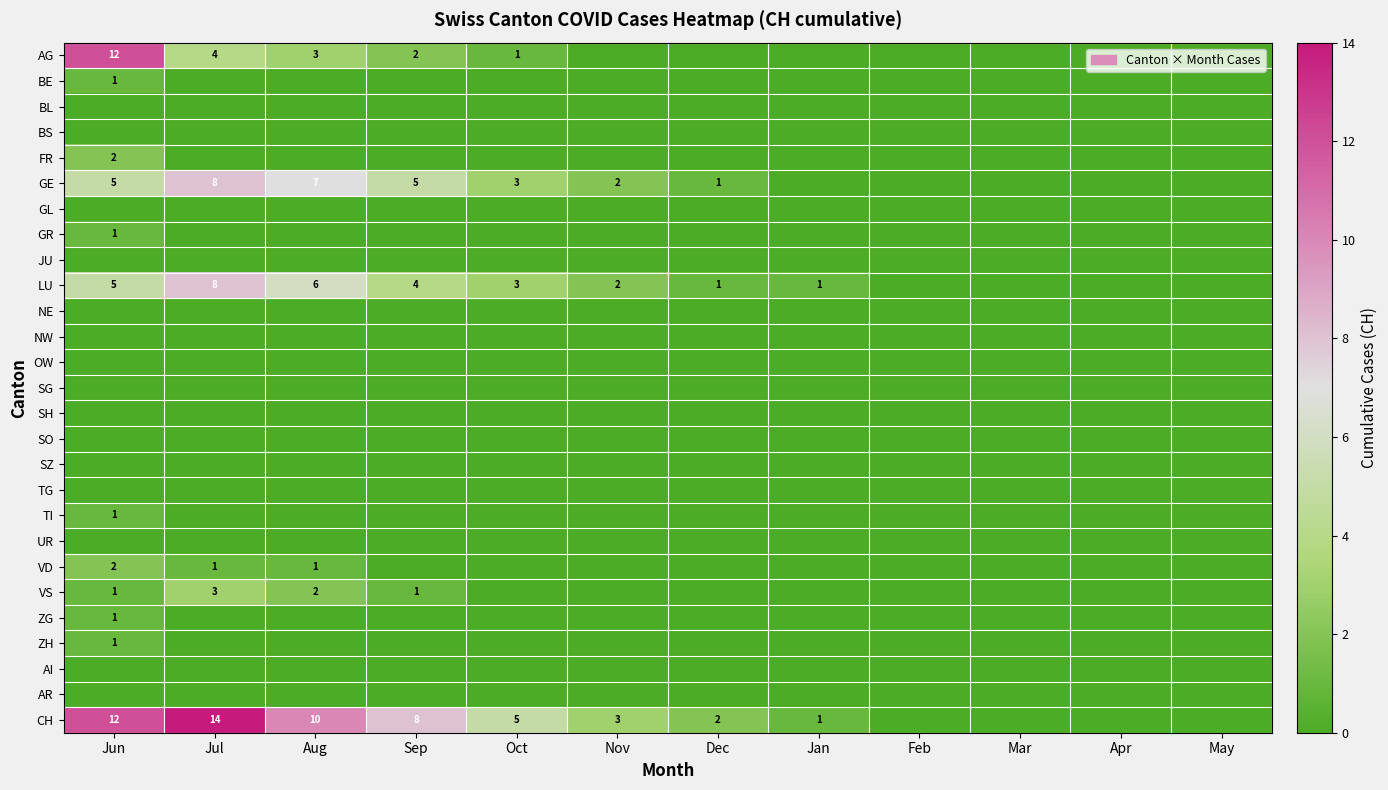

What is the difference between the highest and lowest values at Dec?

2